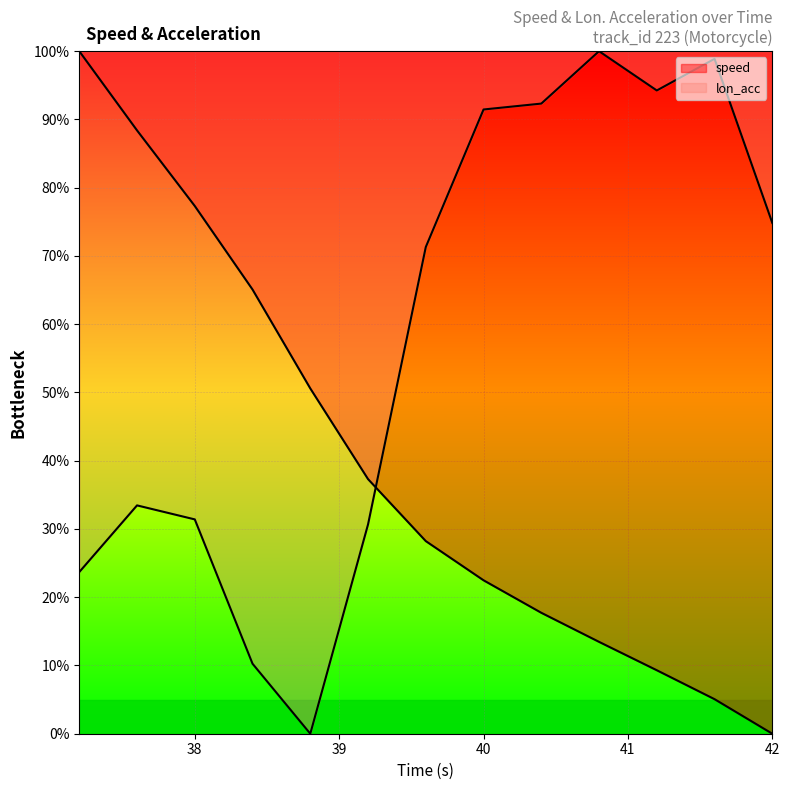

What is the total value across all series at 42.0?

74.8